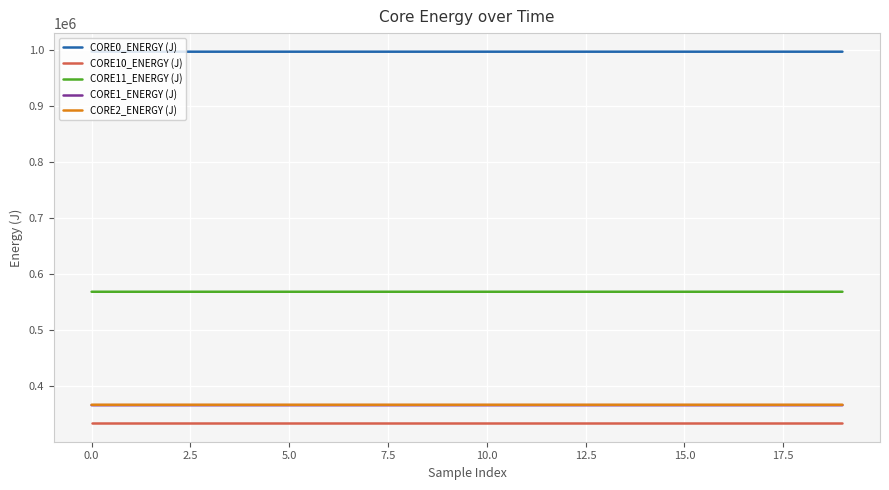

True or false: CORE2_ENERGY (J) and CORE11_ENERGY (J) cross at least once.

False